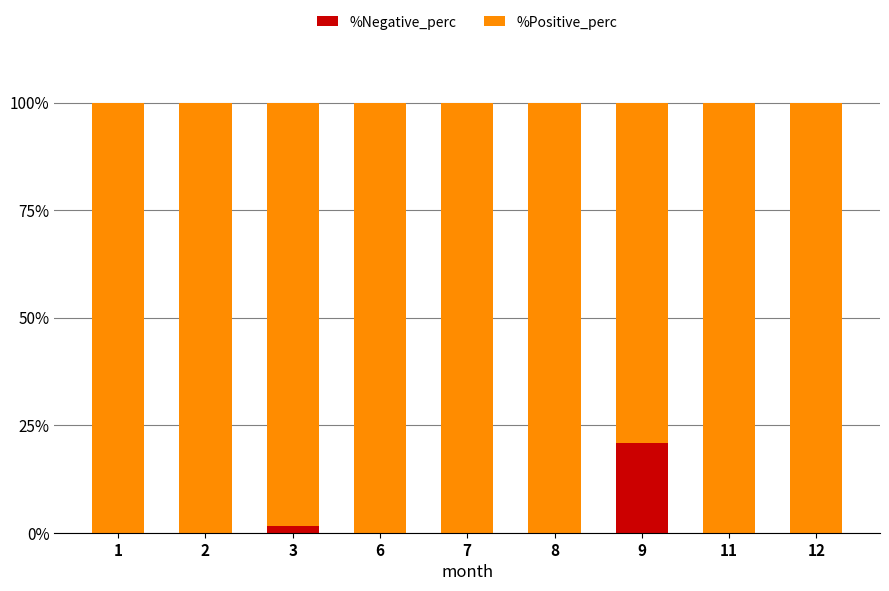

Are the bars grouped side by side (vs. stacked)?

No